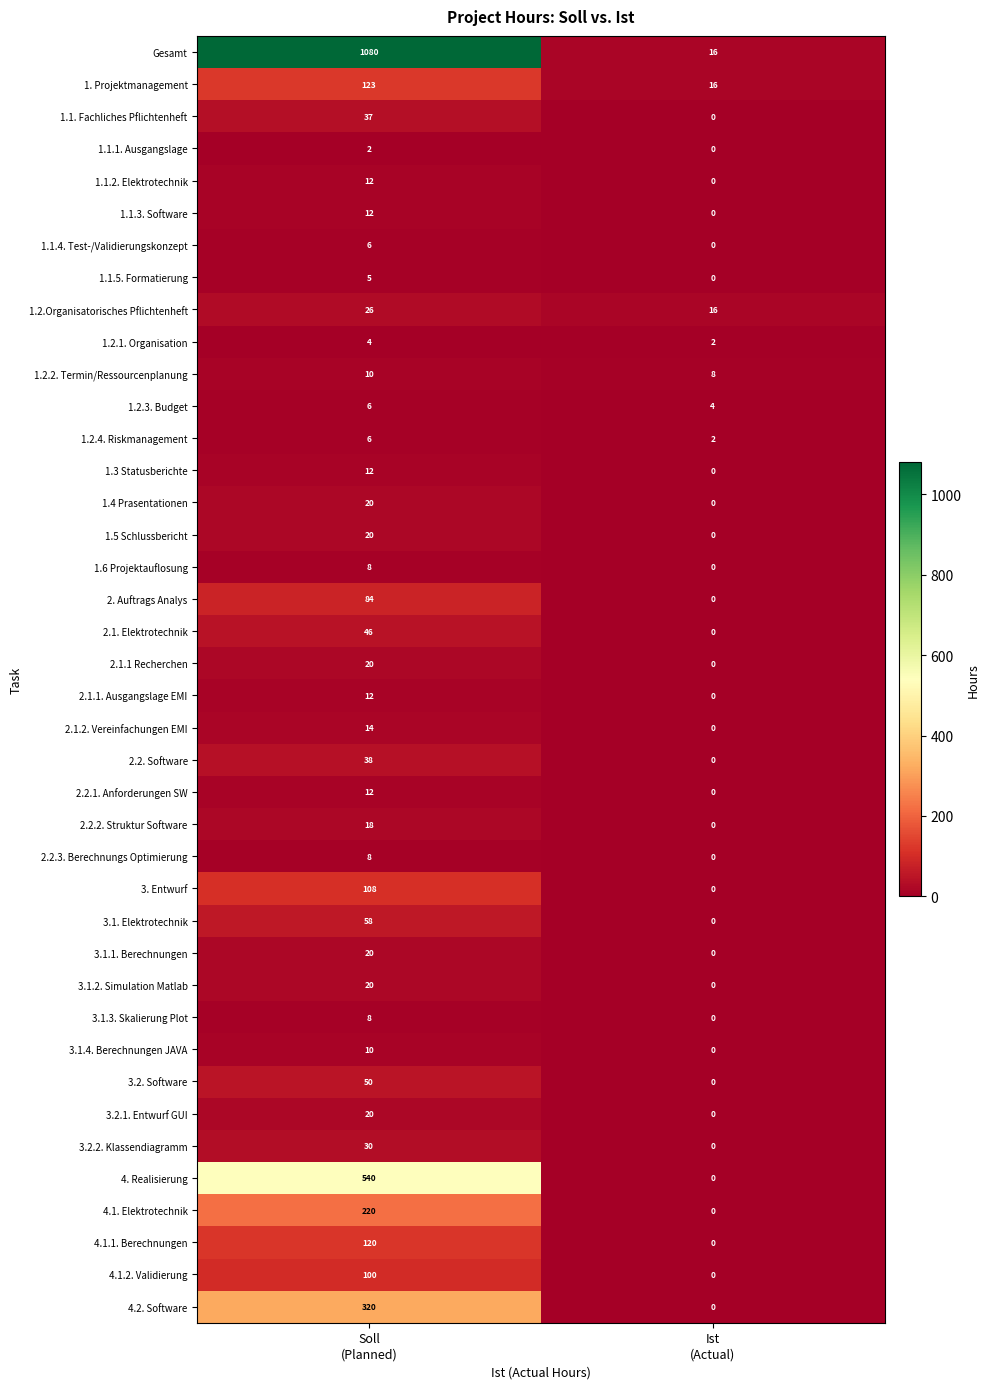

At which category does the chart reach its peak across all series?

Soll
(Planned)